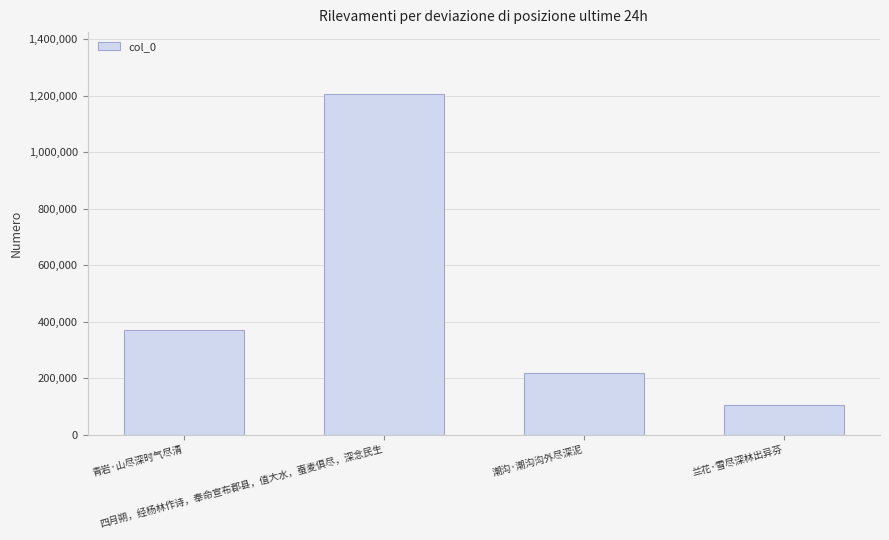

What is the difference between the maximum and second lowest values?

990003